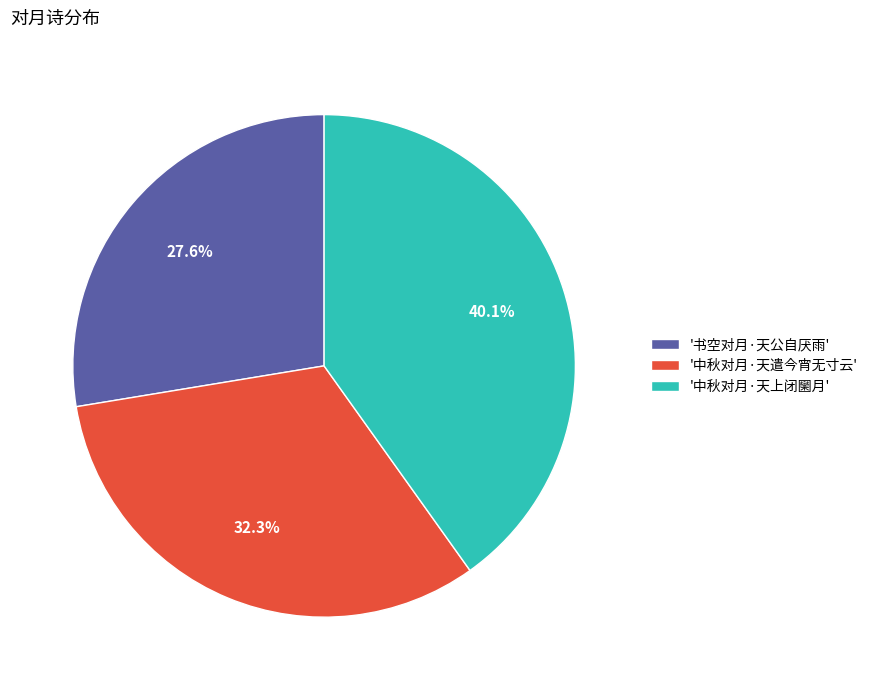

Which category has the smallest portion of the pie?

'书空对月·天公自厌雨'